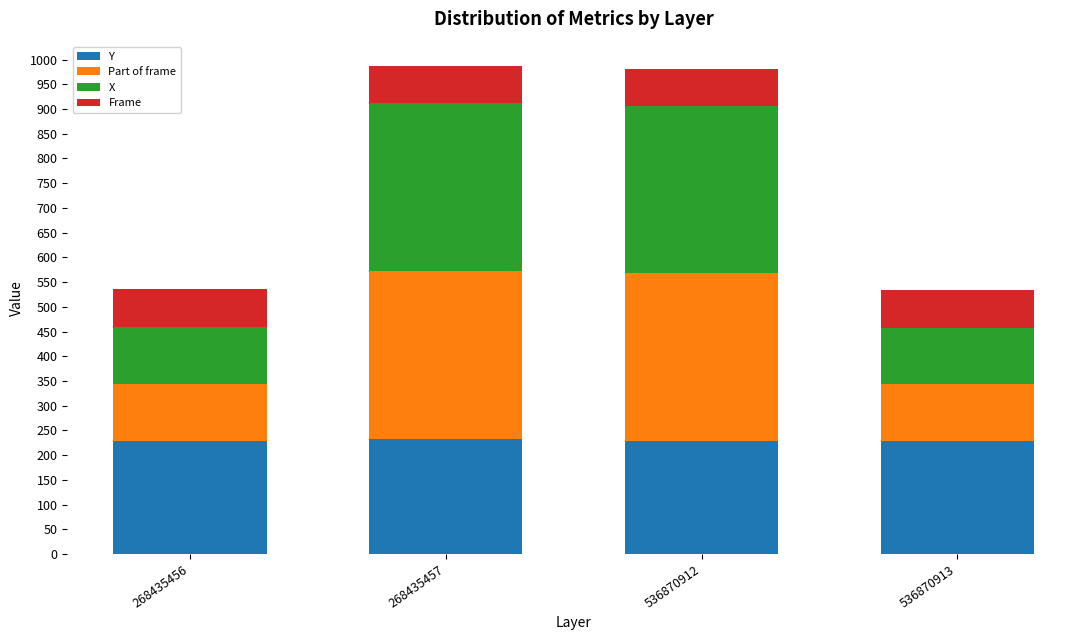

How many distinct data groups are displayed?

4